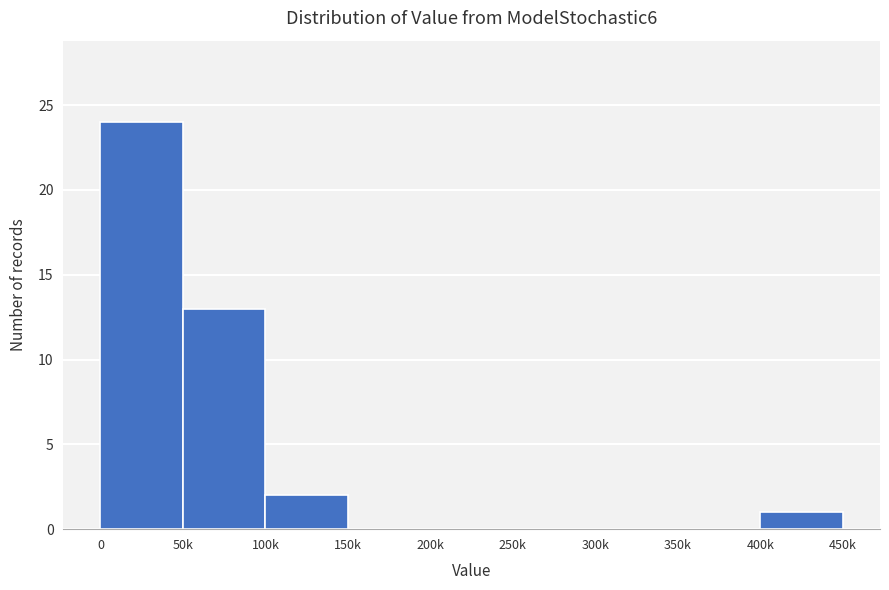

Reading left to right, extract all data points from this chart.

0=24	50k=13	100k=2	150k=0	200k=0	250k=0	300k=0	350k=0	400k=1